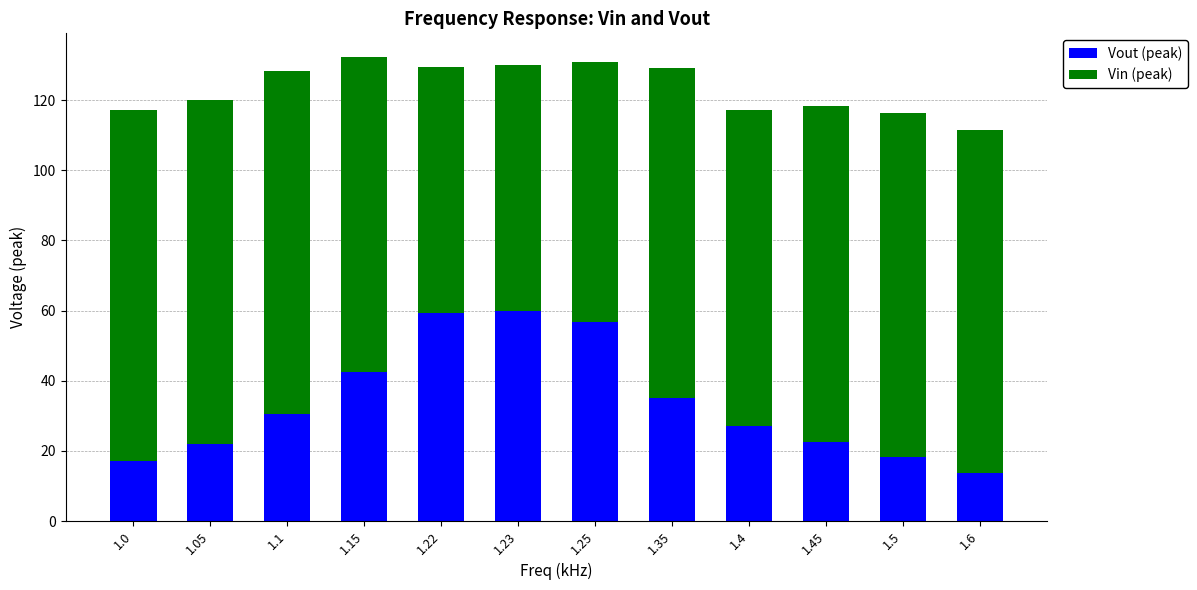

What is the minimum value for Vout (peak)?

13.6